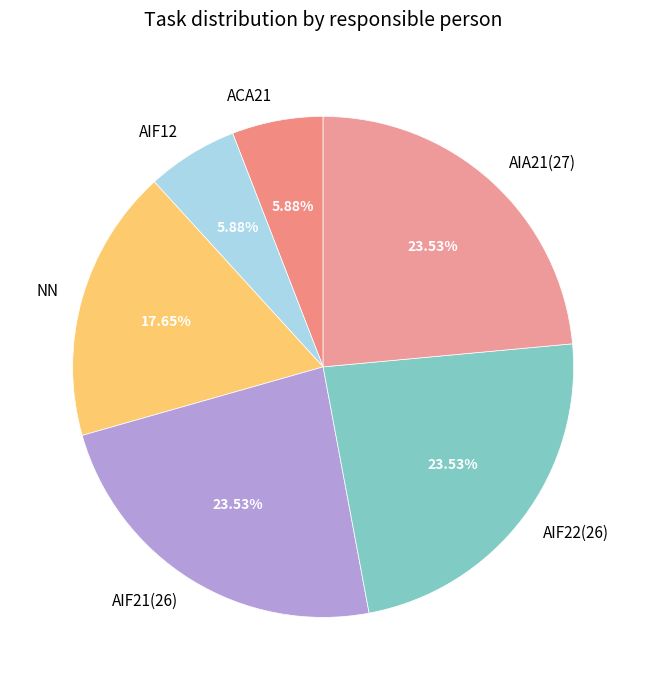

Does NN represent more than half of the total?

No